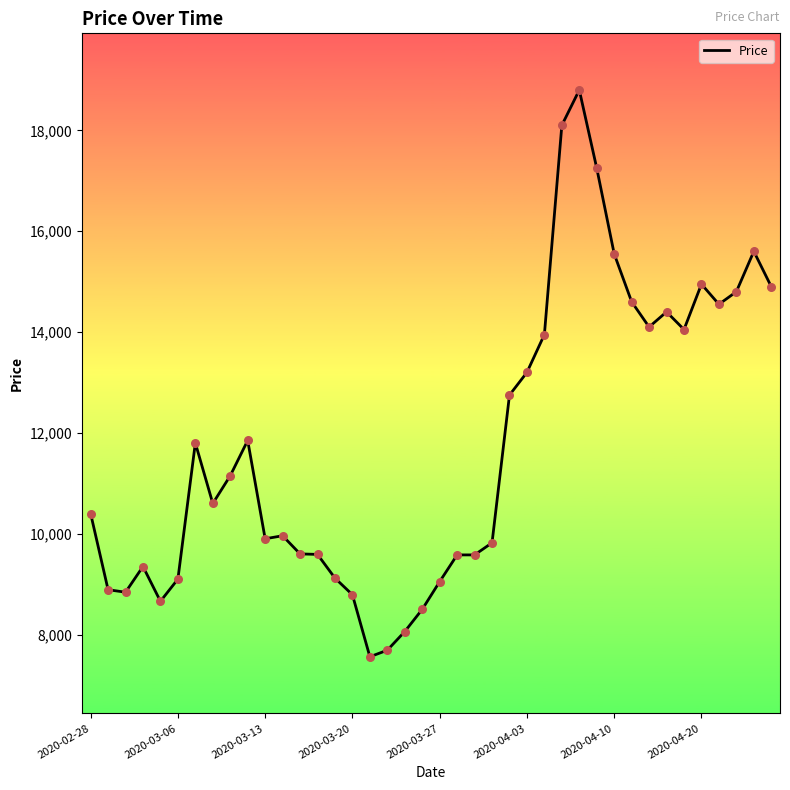

What is the maximum value shown in the chart?

18800